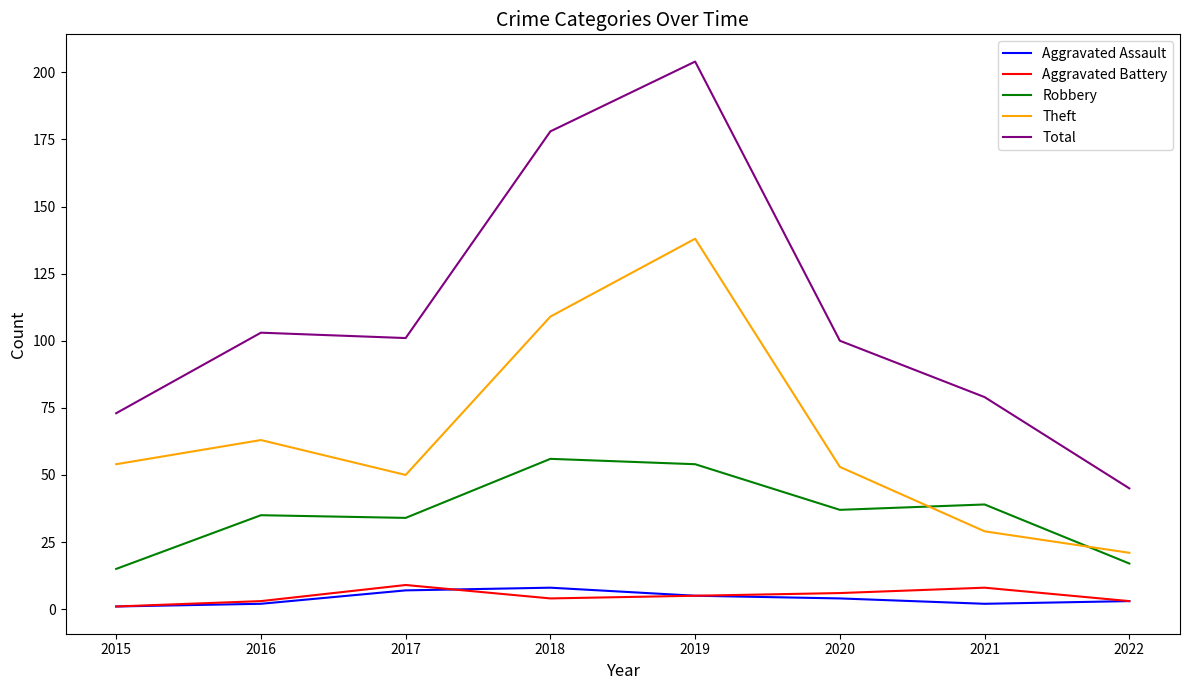

Reading right to left, what are all the values shown in this chart?

Aggravated Assault: 3	2	4	5	8	7	2	1
Aggravated Battery: 3	8	6	5	4	9	3	1
Robbery: 17	39	37	54	56	34	35	15
Theft: 21	29	53	138	109	50	63	54
Total: 45	79	100	204	178	101	103	73